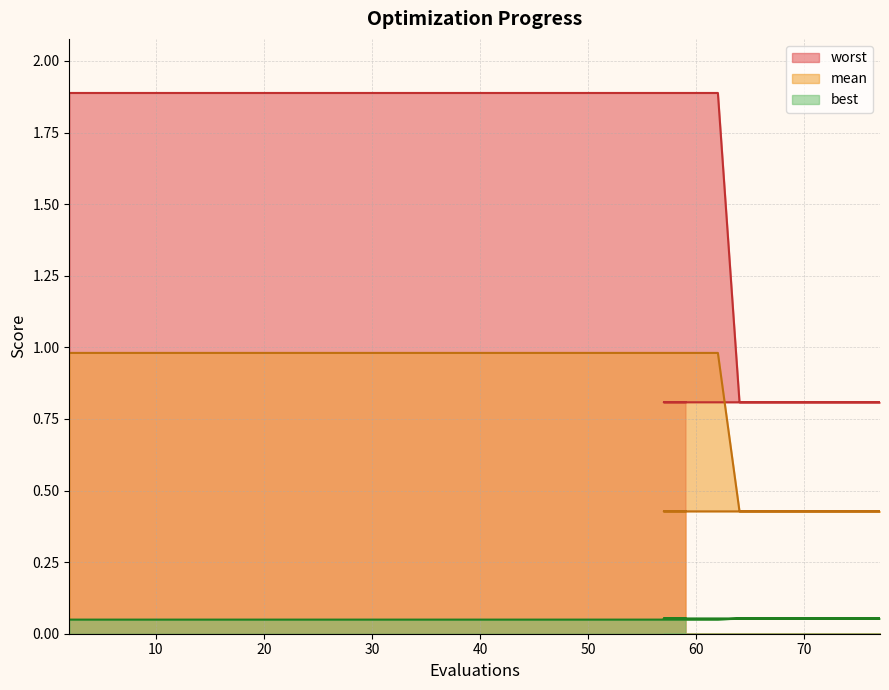

Between 2 and 70, which series saw the biggest shift?

worst